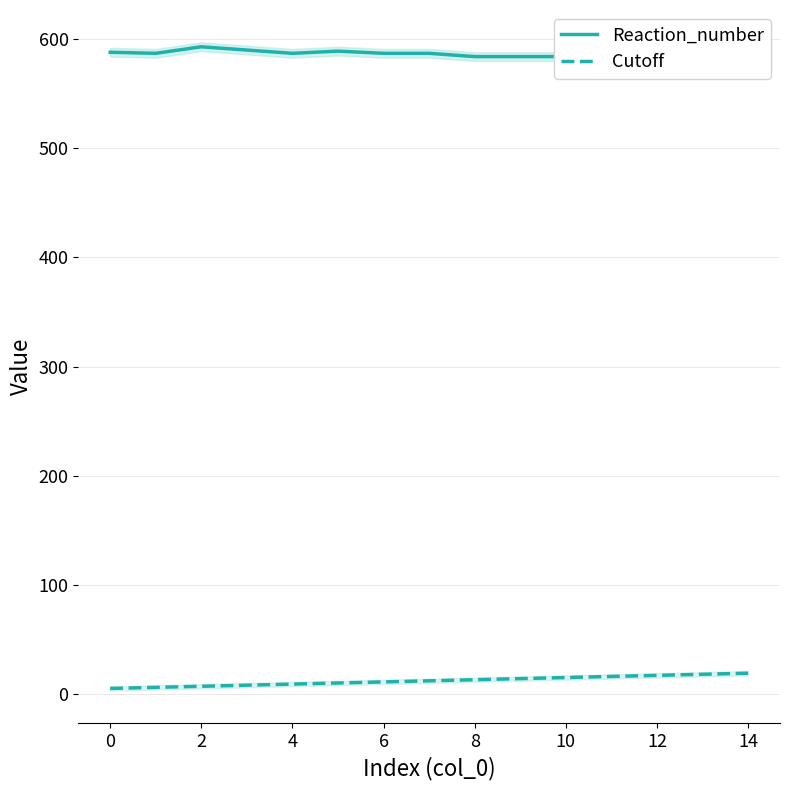

What is the value of the Reaction_number point at the 8th from the left?

587